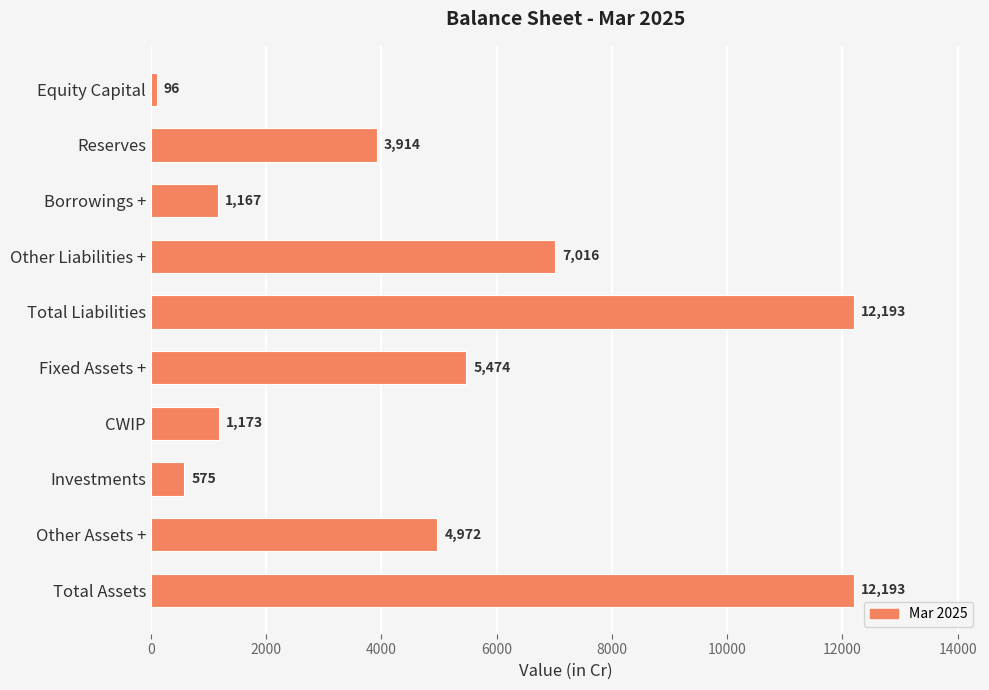

Reading top to bottom, list all the values displayed in this chart.

96	3914	1167	7016	12193	5474	1173	575	4972	12193